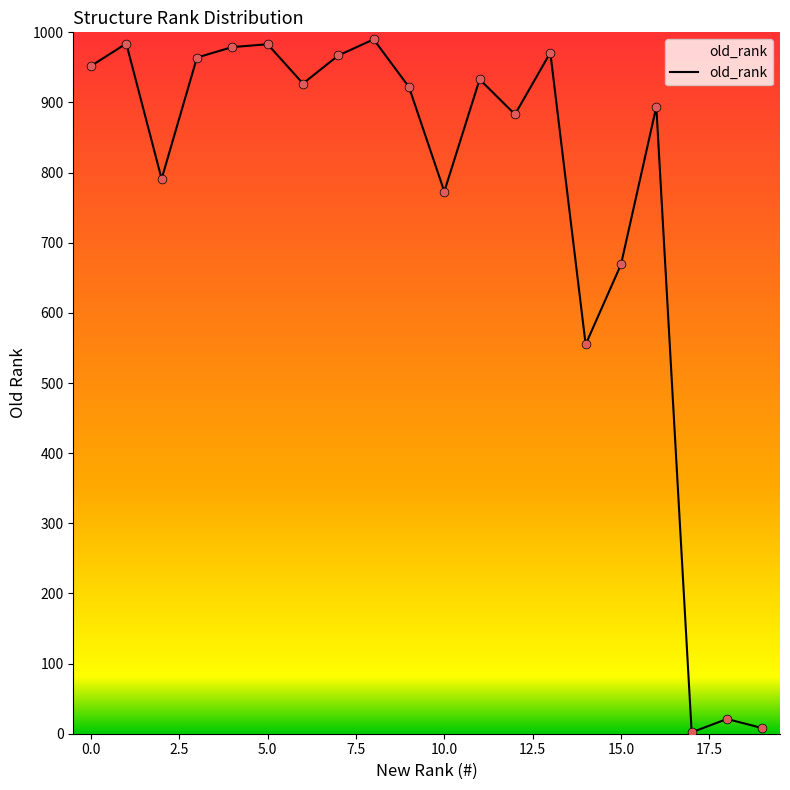

What is the greatest value displayed?

990